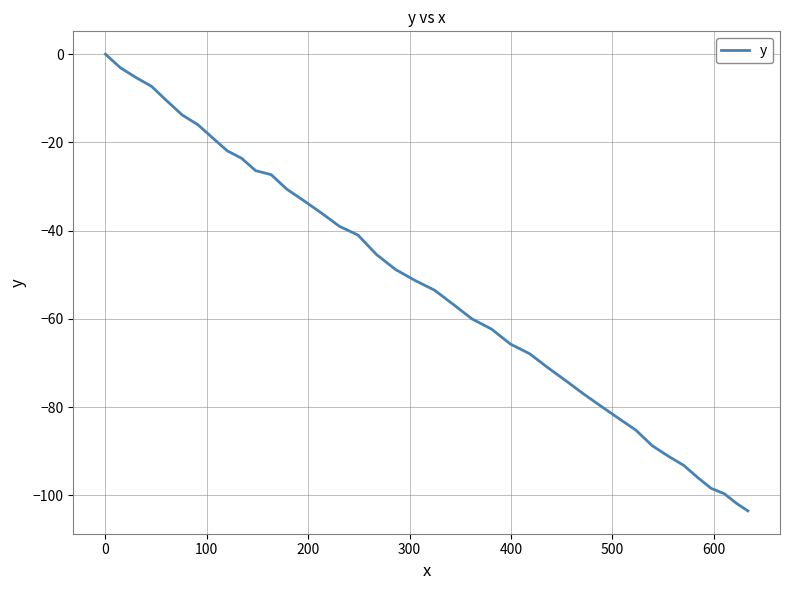

What is the minimum value shown in the chart?

-103.5